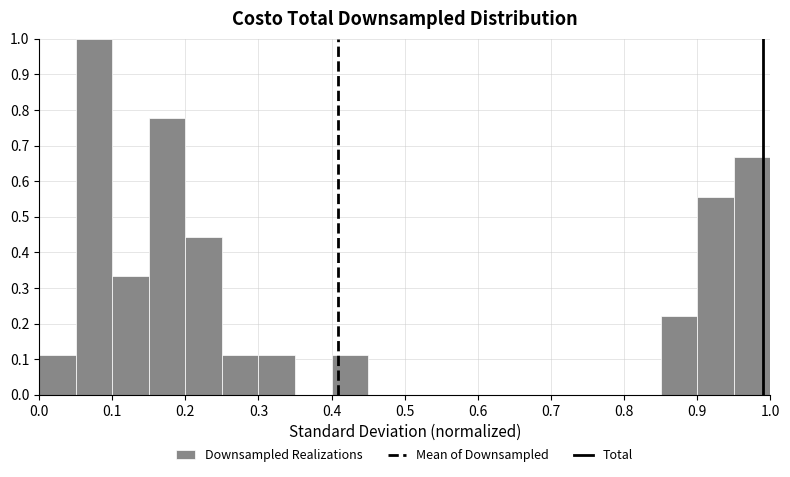

Reading left to right, transcribe this chart: for each bar, give the range it covers on the x-axis and its height. The values are not printed on the chart, so give them approximately, as read against the axis.

0.00 to 0.05: 0.11
0.05 to 0.10: 1.00
0.10 to 0.15: 0.33
0.15 to 0.20: 0.78
0.20 to 0.25: 0.44
0.25 to 0.30: 0.11
0.30 to 0.35: 0.11
0.35 to 0.40: 0
0.40 to 0.45: 0.11
0.45 to 0.50: 0
0.50 to 0.55: 0
0.55 to 0.60: 0
0.60 to 0.65: 0
0.65 to 0.70: 0
0.70 to 0.75: 0
0.75 to 0.80: 0
0.80 to 0.85: 0
0.85 to 0.90: 0.22
0.90 to 0.95: 0.56
0.95 to 1.00: 0.67